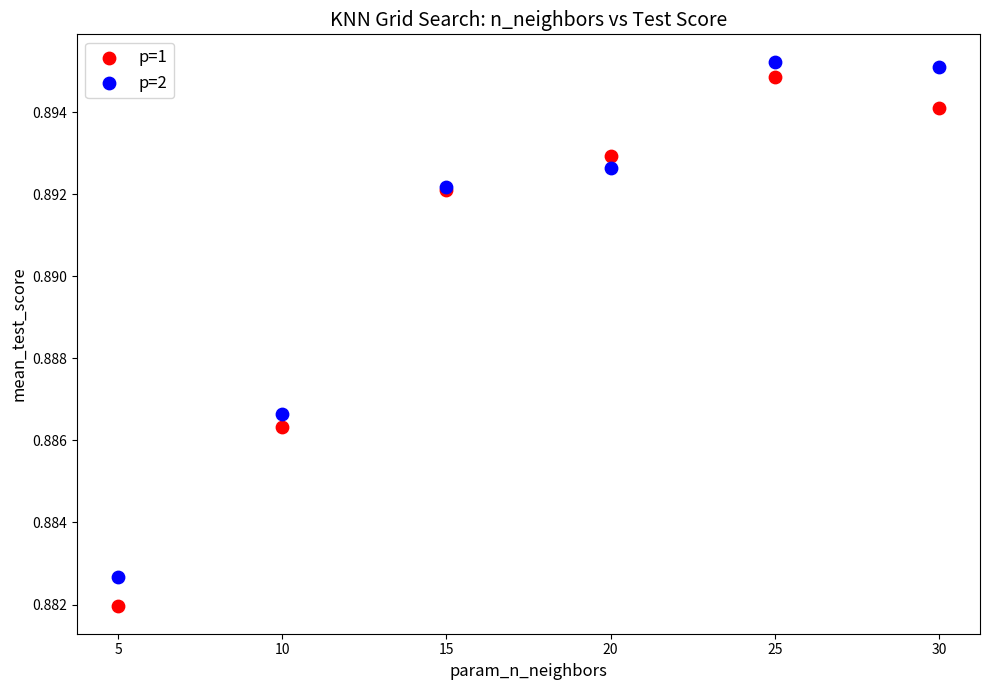

What is the X range (max minus min) for the scatter plot?

25.0